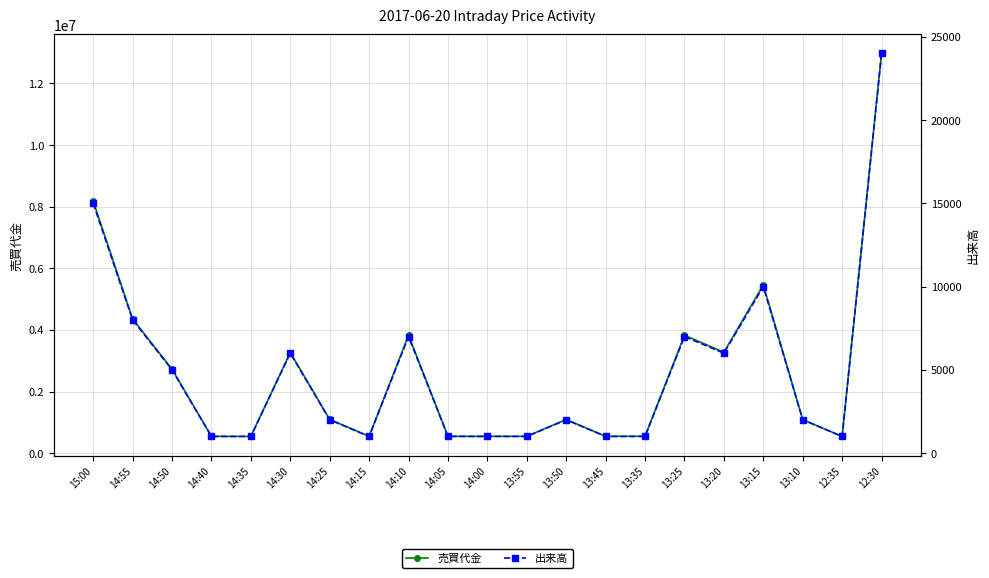

At which label does 売買代金 reach its minimum?

12:35